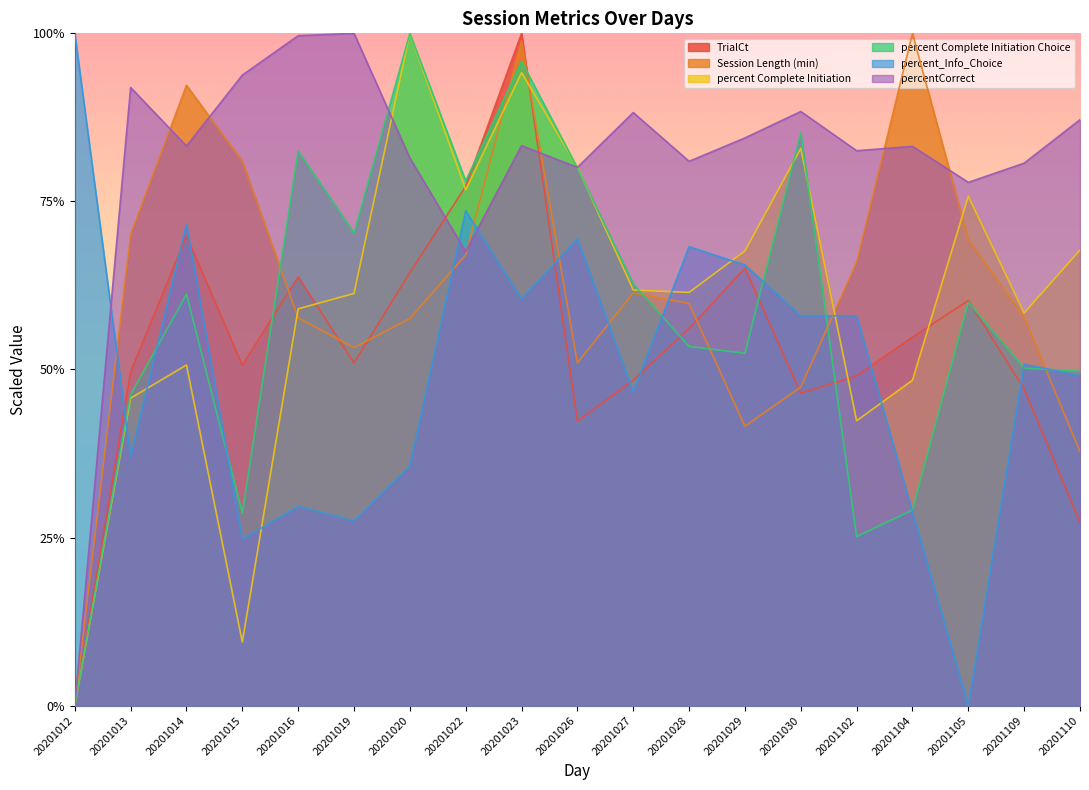

Is it true that TrialCt equals 0.5 at 20201109?

True